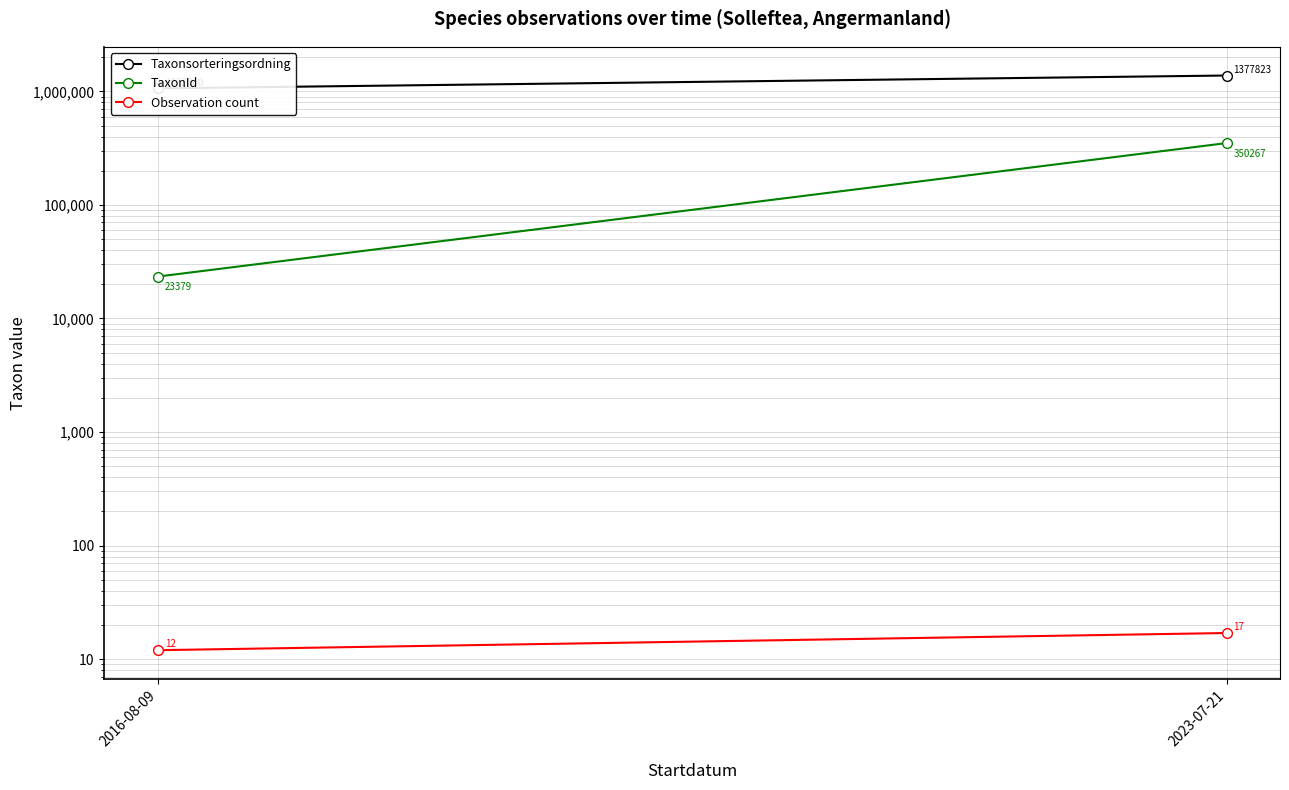

Where is Taxonsorteringsordning nearest to the value 1219941?

2016-08-09